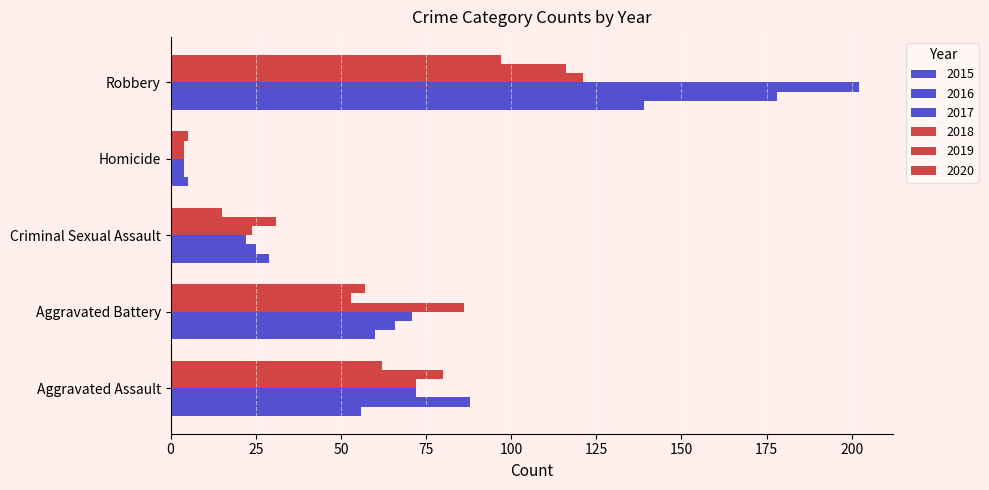

Which has a higher value, Aggravated Battery or Robbery?

Robbery